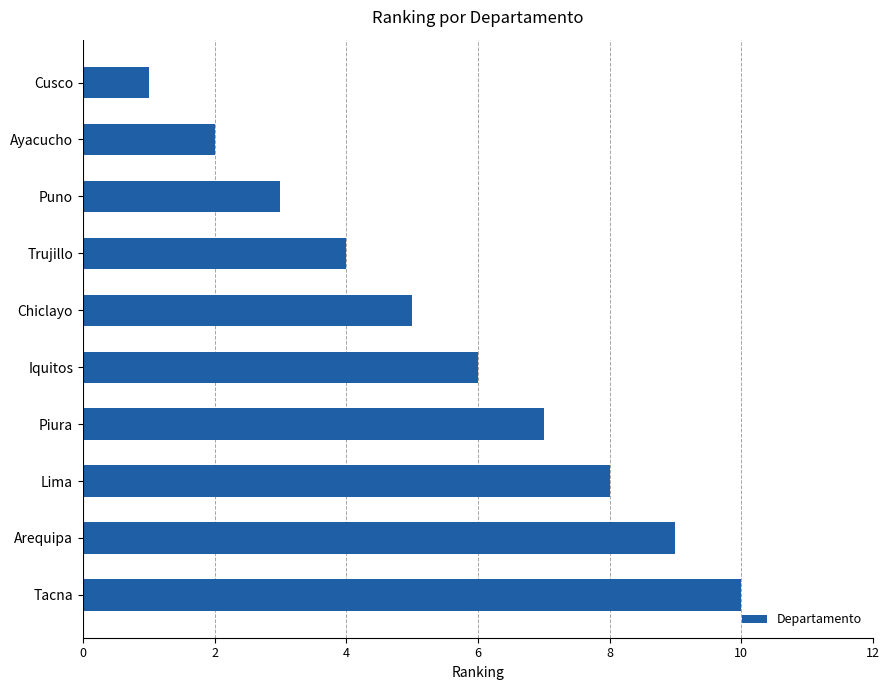

What is the sum of the values at Lima and Arequipa?

17